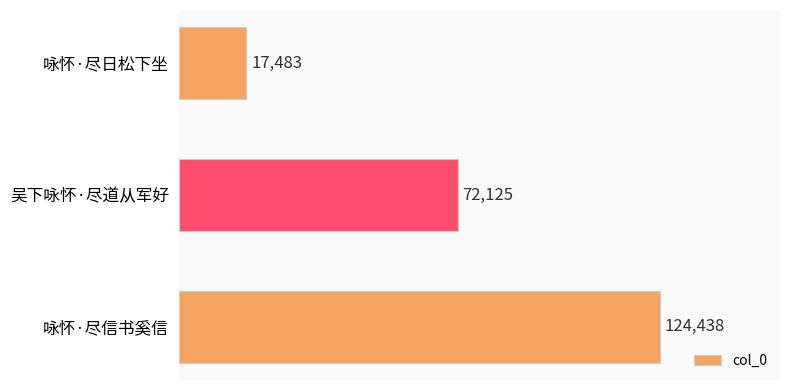

List the labels in order of value, smallest first.

咏怀·尽日松下坐, 吴下咏怀·尽道从军好, 咏怀·尽信书奚信